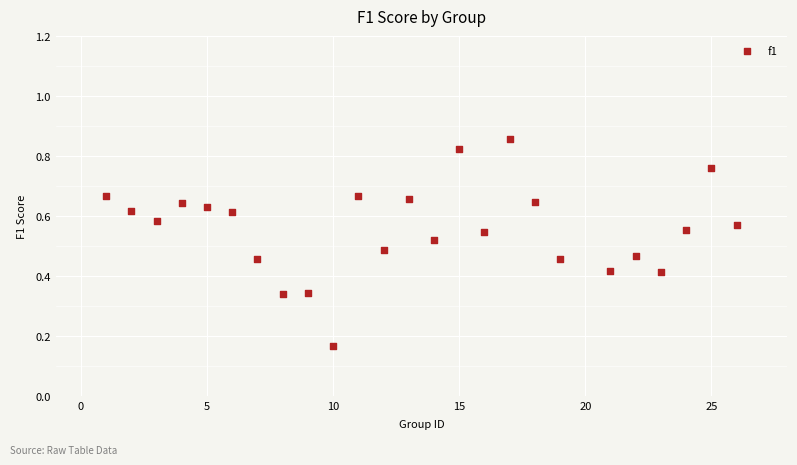

What is the range of X values (max minus min)?

25.0